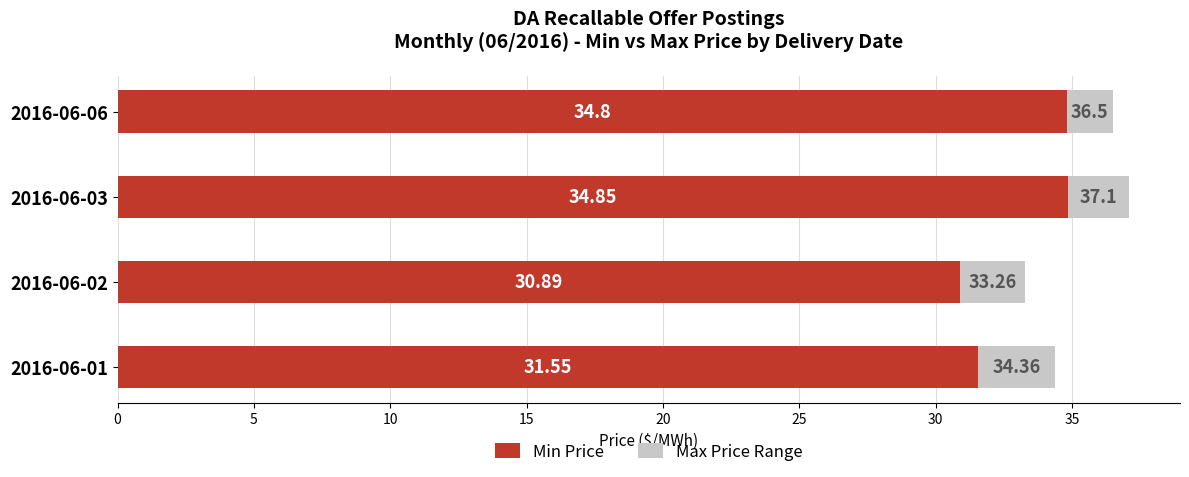

Rank the categories by Min Price value from highest to lowest.

2016-06-03, 2016-06-06, 2016-06-01, 2016-06-02